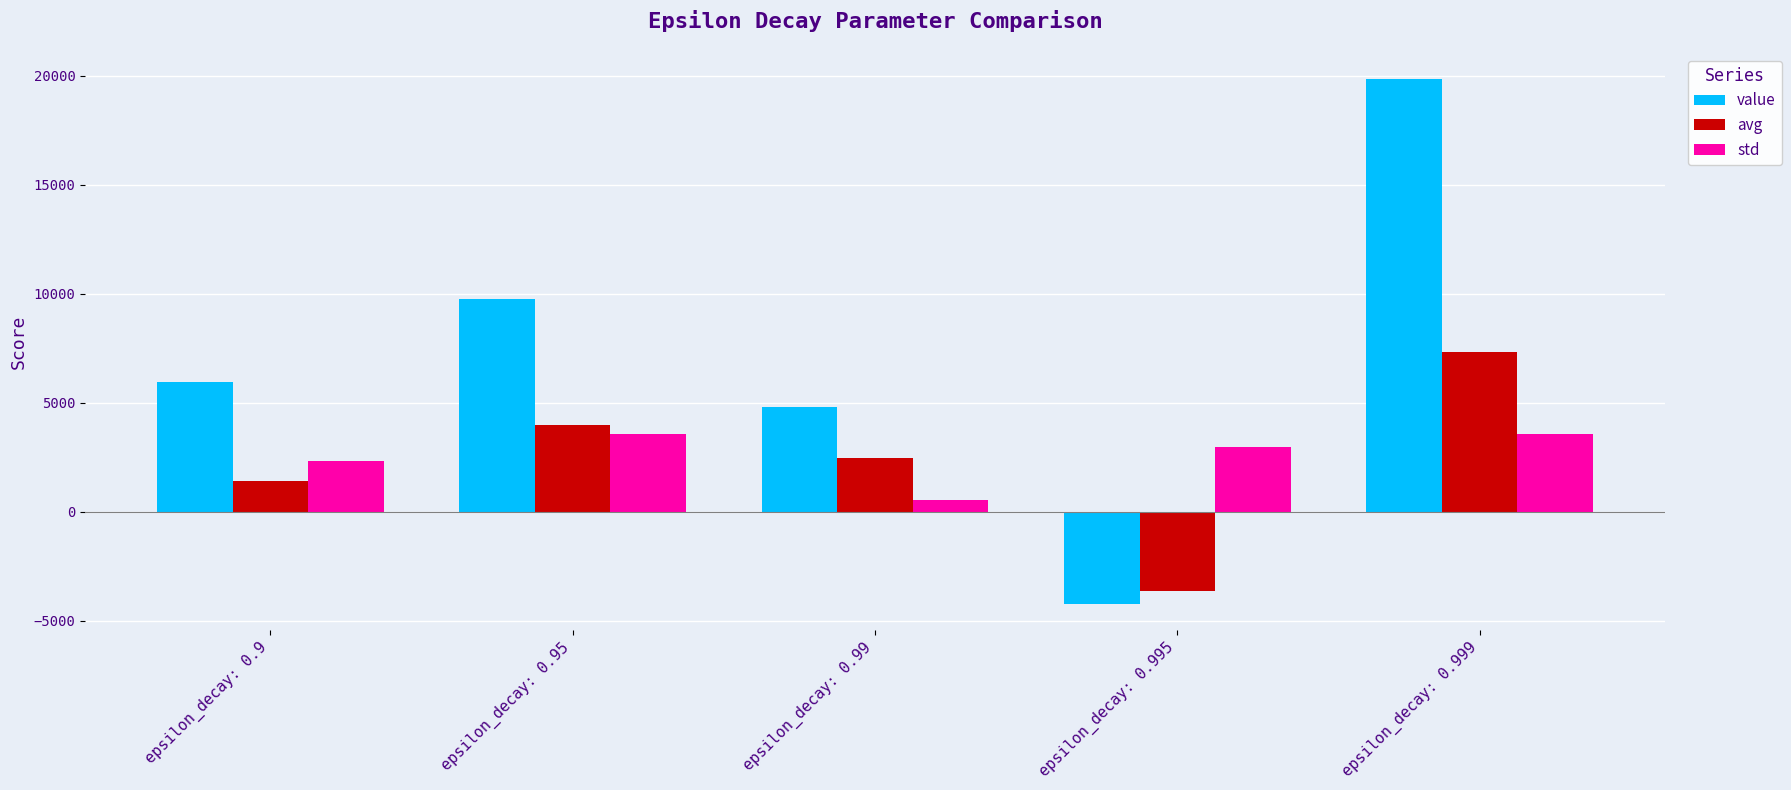

What is the average value of the avg series?

2333.6